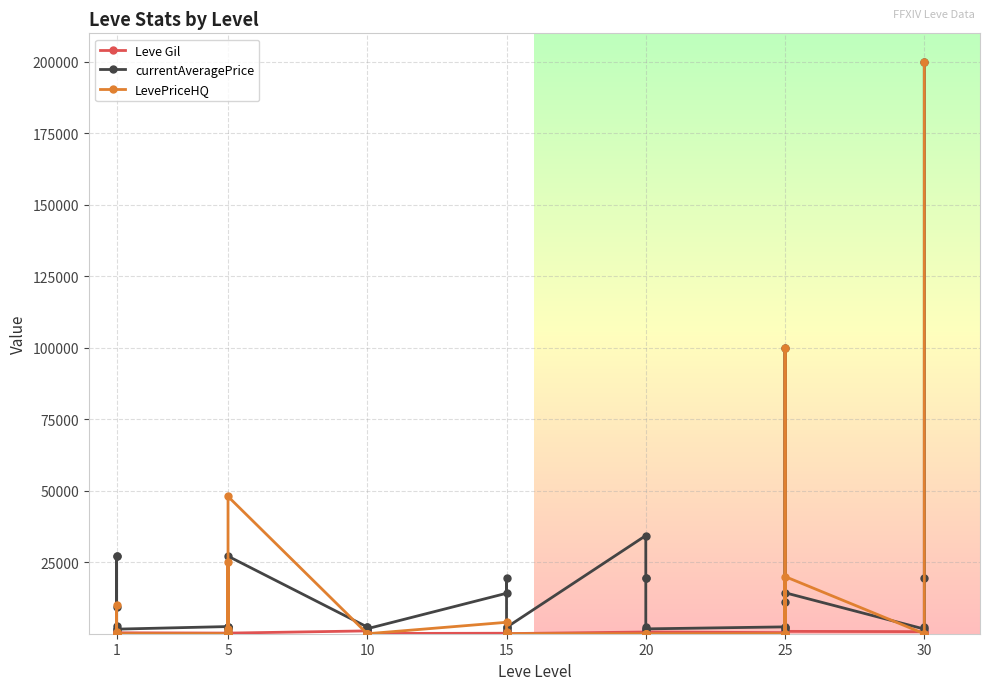

How many times do Leve Gil and LevePriceHQ cross each other?

15